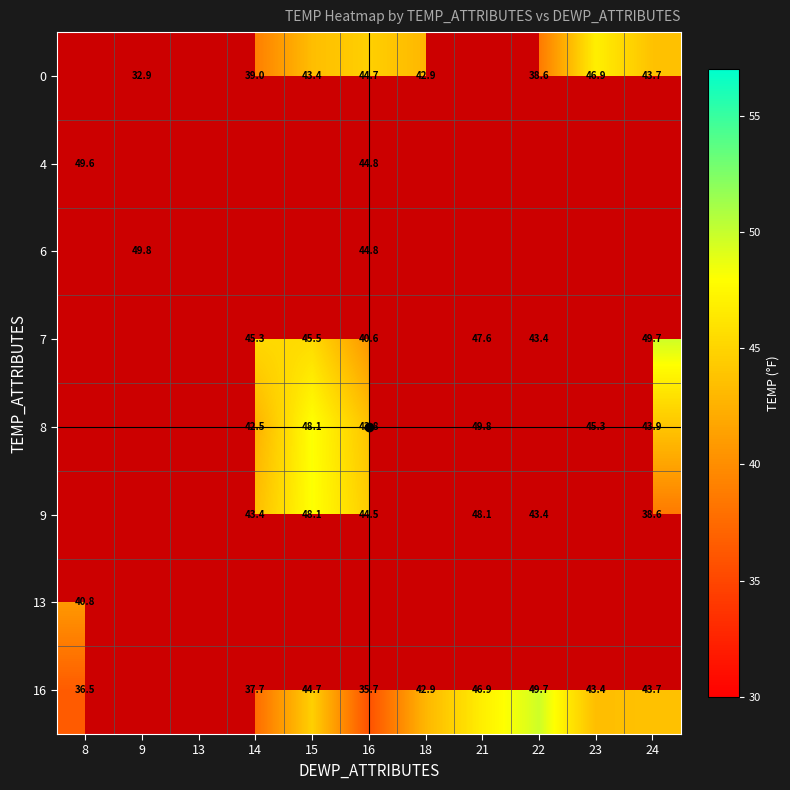

The 7 series shows 47.6 at 21. True or false?

True